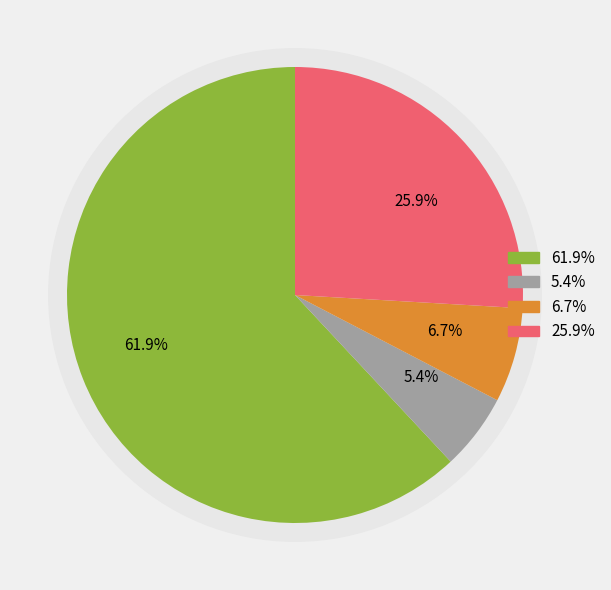

Between 1 and 2, which is larger?

1